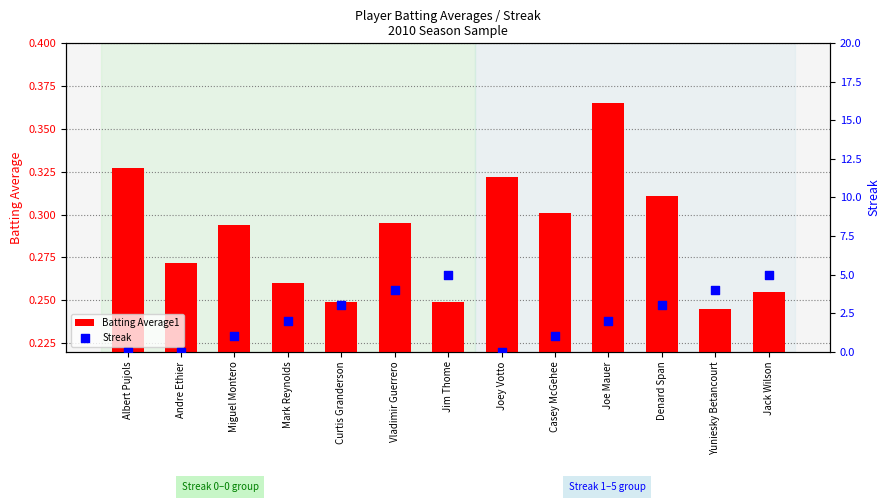

At which category is the sum across all series the highest?

Jack Wilson